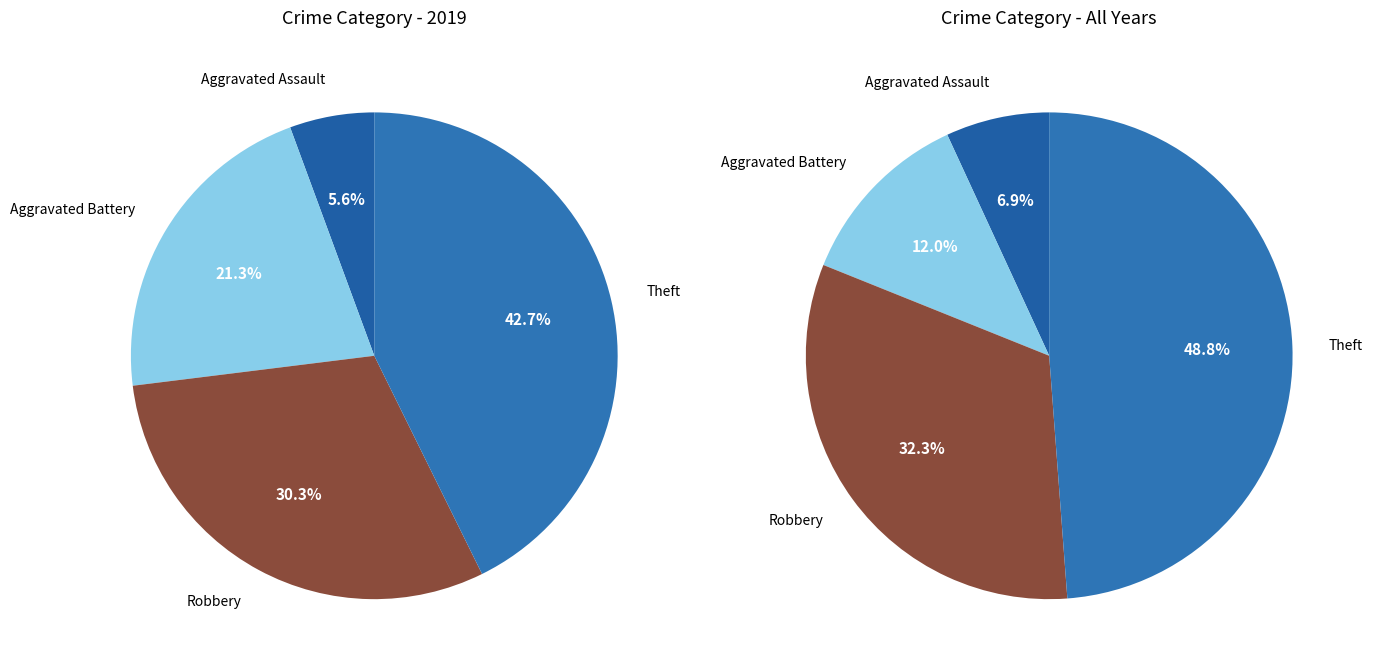

Is there a majority slice in this chart?

No